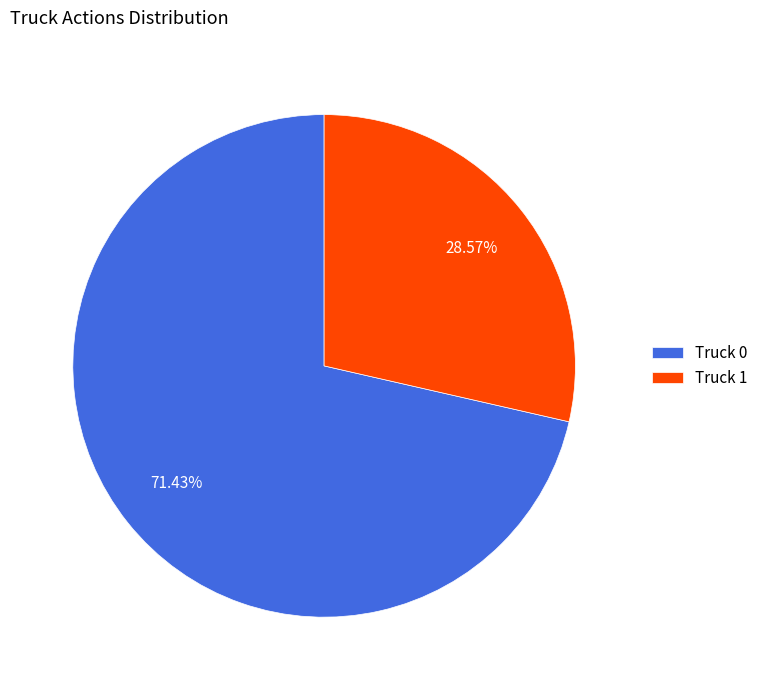

To the nearest percent, what is the difference between the largest and smallest slice percentages?

43%